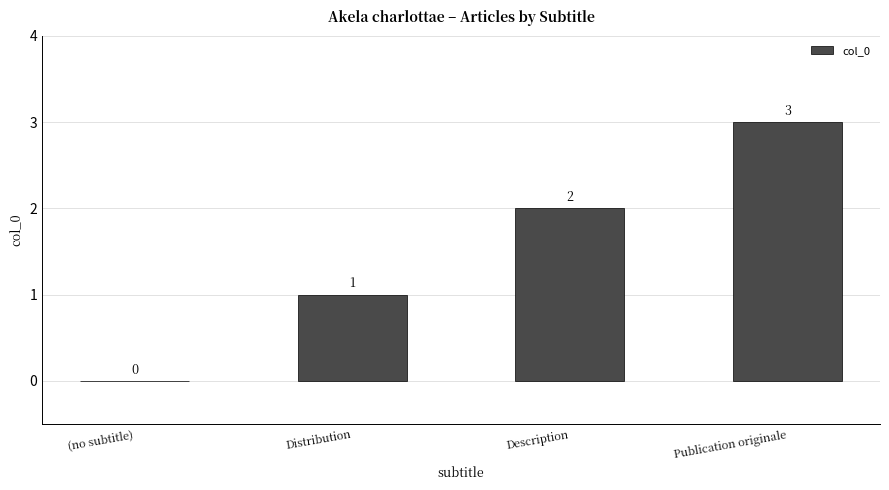

The value at (no subtitle) is 0. True or false?

True